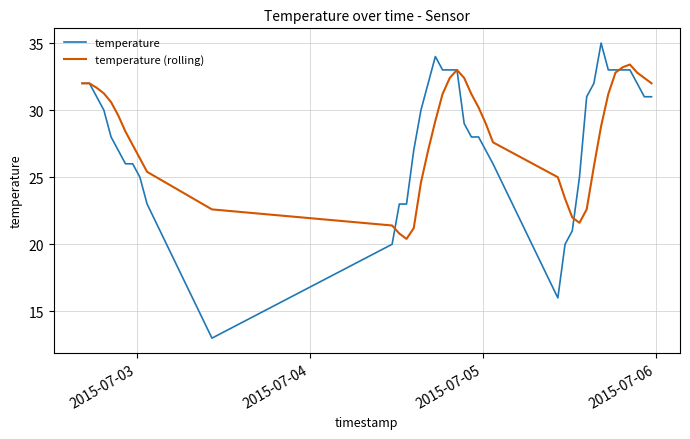

Rank the series by their maximum value, from highest to lowest.

temperature, temperature (rolling)